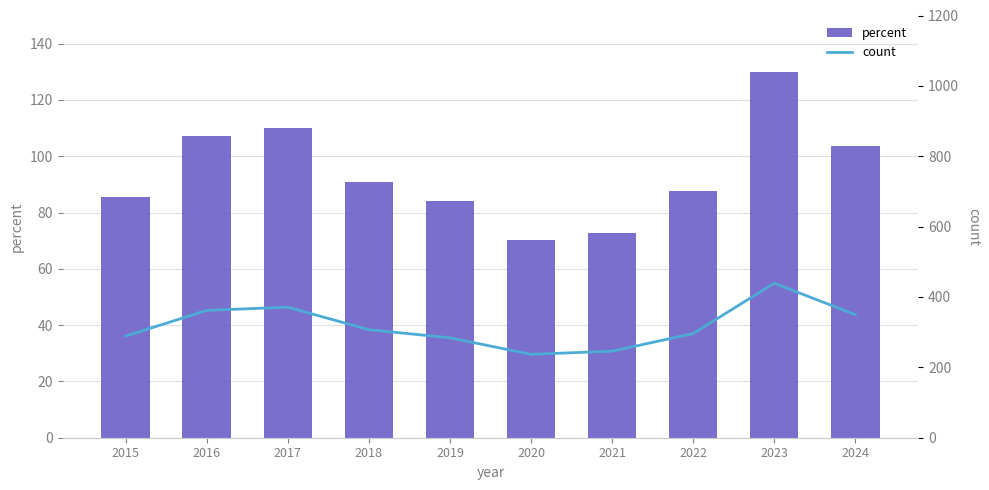

The percent series shows 85.6 at 2015. True or false?

True